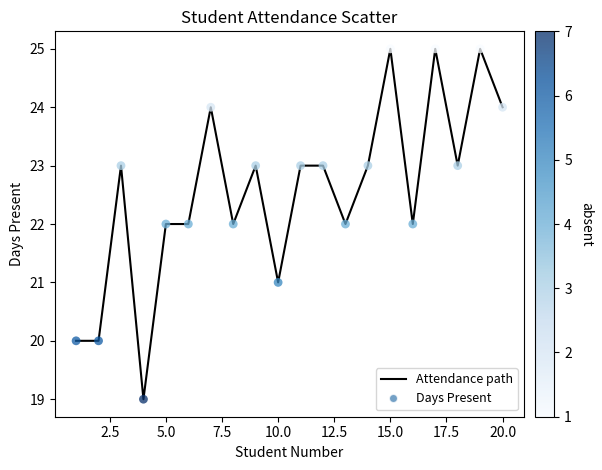

What is the smallest value displayed?

19